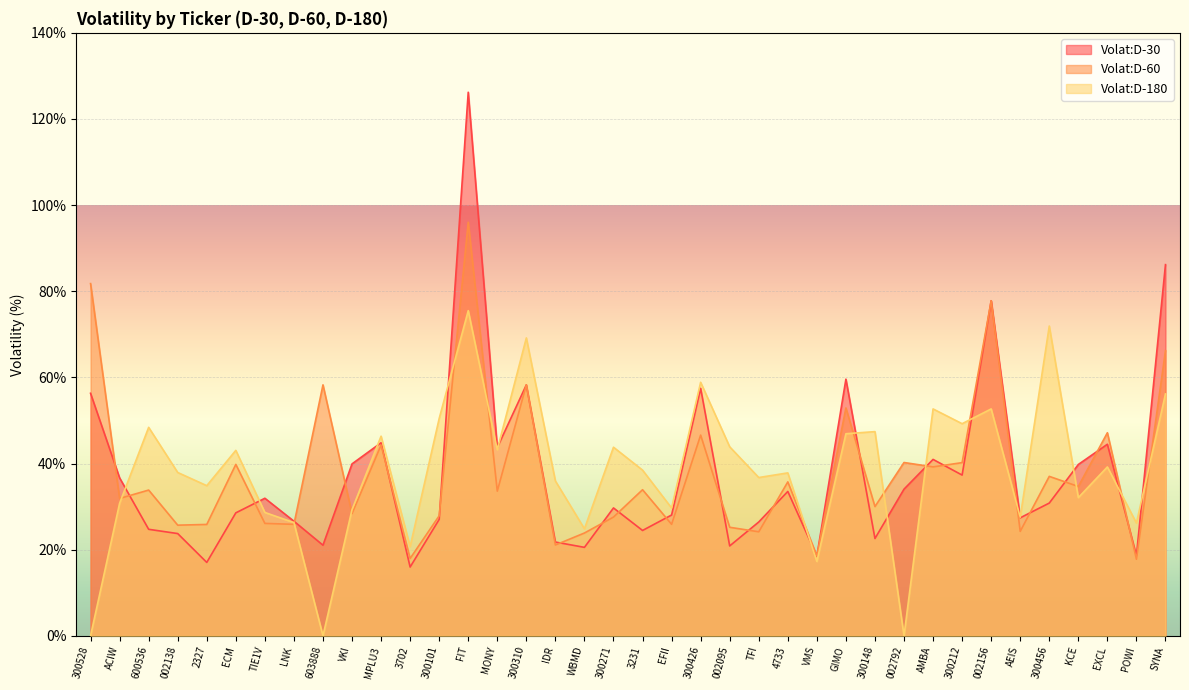

True or false: Volat:D-60 and Volat:D-180 cross at least once.

True